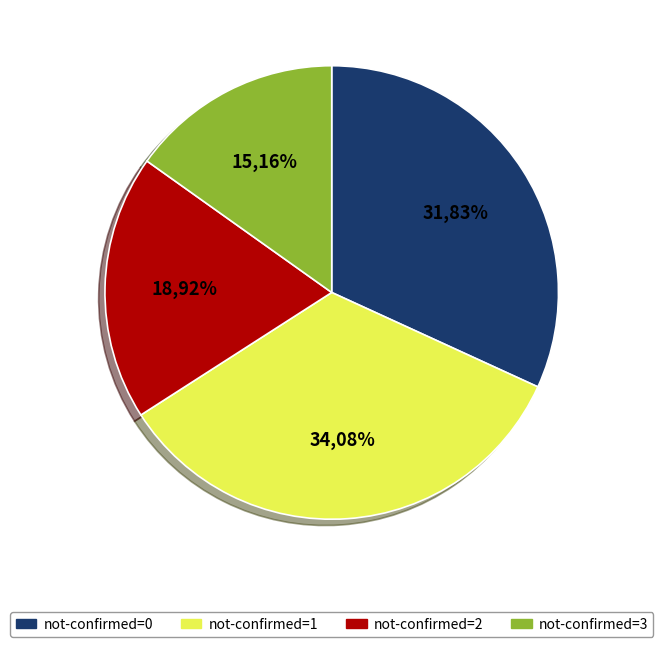

The 5 slice represents 8% of the pie. True or false?

False